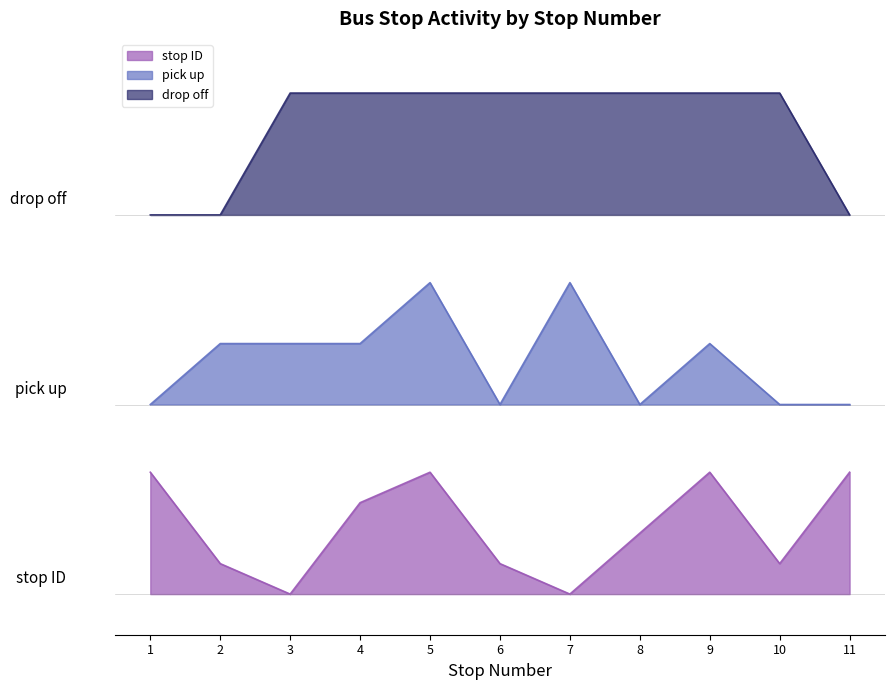

What is the average value of the drop off count series?

3.5